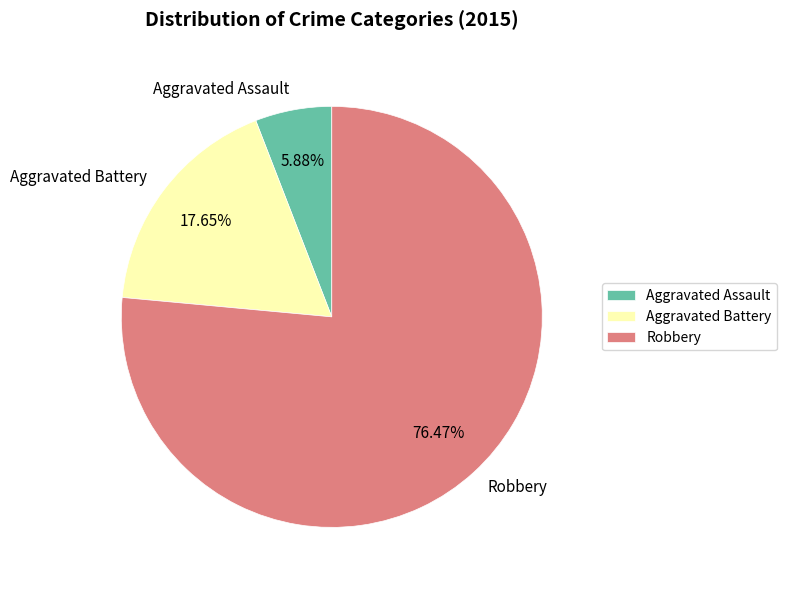

Which has a higher value, Aggravated Battery or Robbery?

Robbery